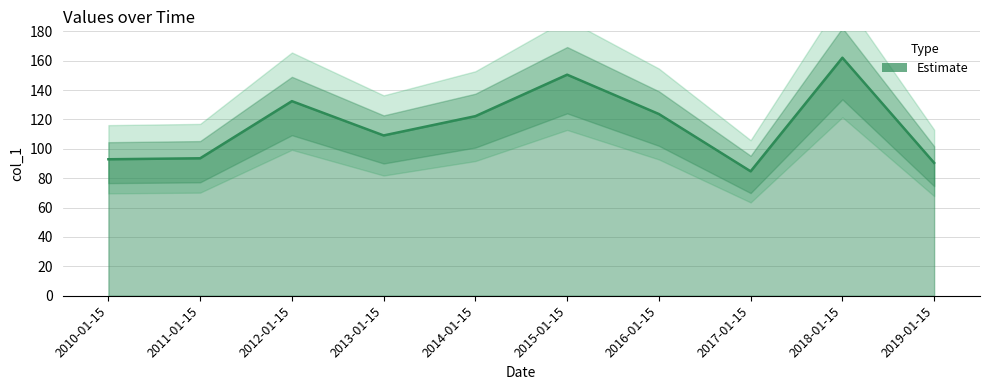

How many lines are shown in the chart?

1